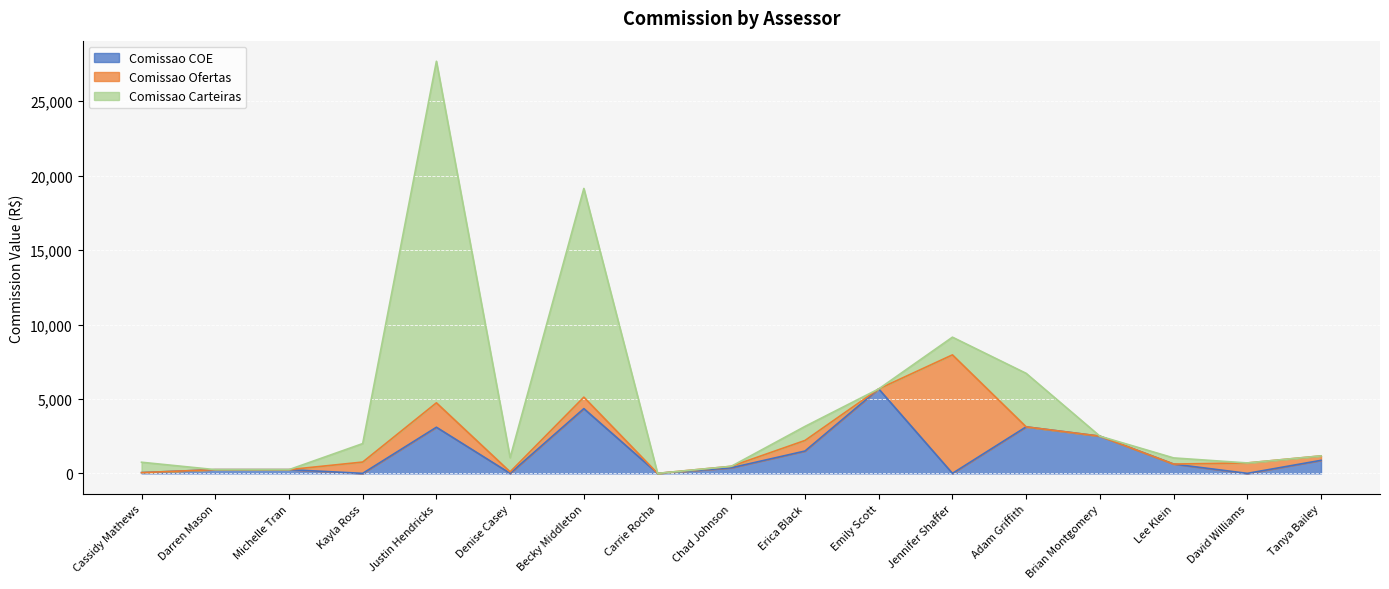

Which series has the largest range (max minus min)?

Comissao Carteiras